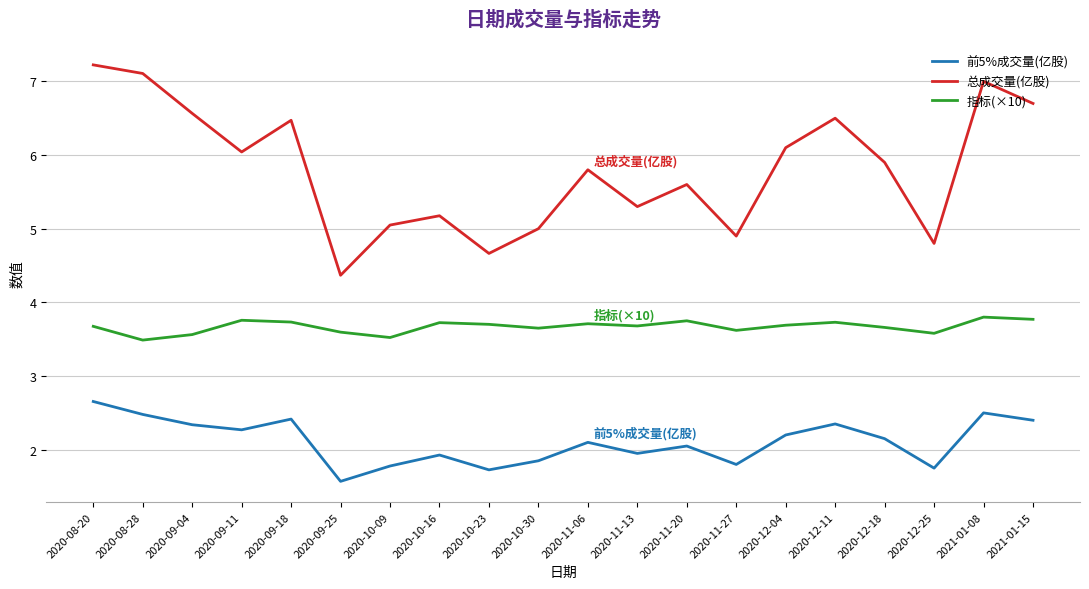

At which label does 总成交量(亿股) reach its minimum?

2020-09-25